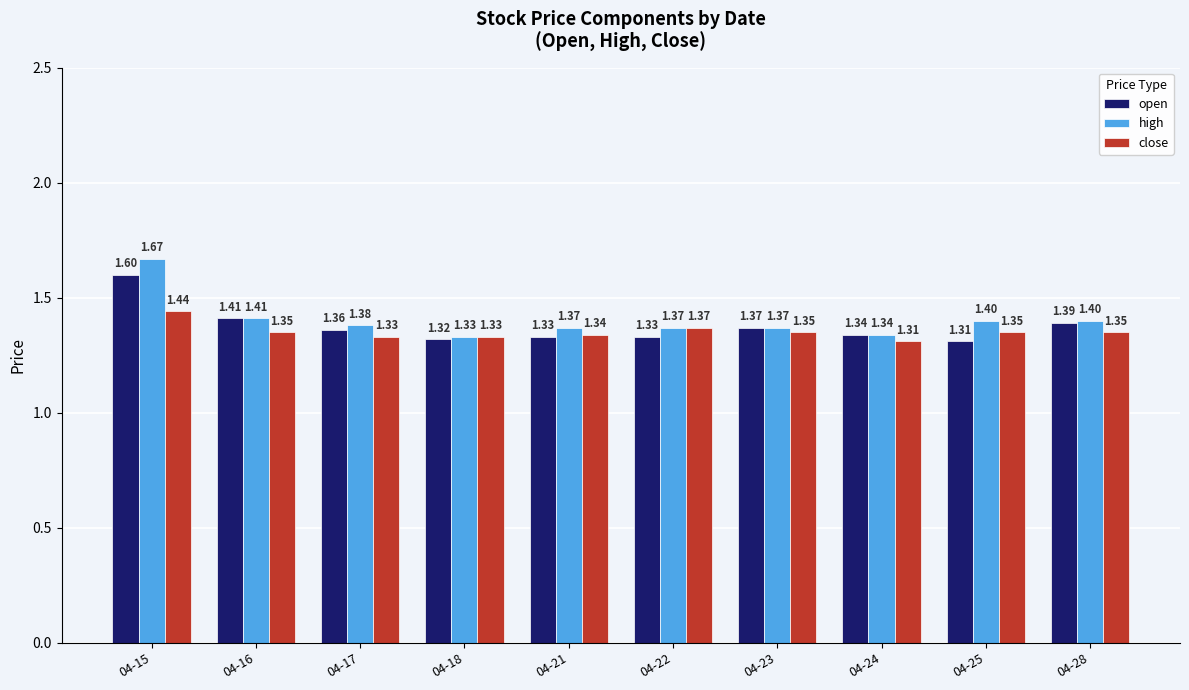

Rank the series by their maximum value, from lowest to highest.

close, open, high